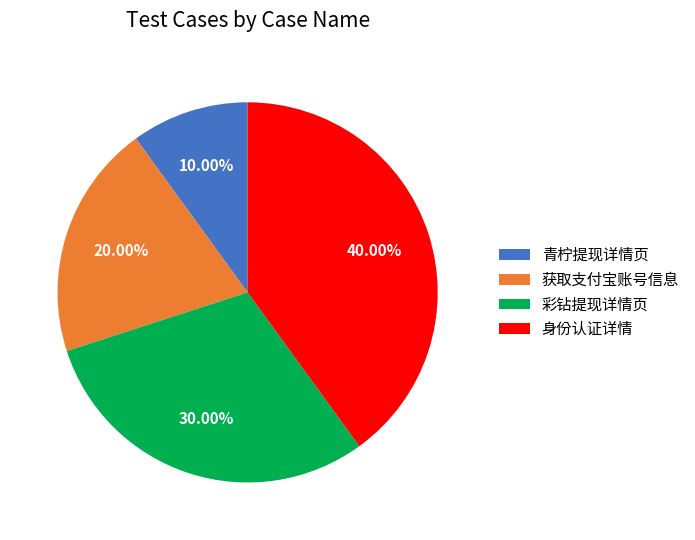

Which category has the biggest portion of the pie?

身份认证详情